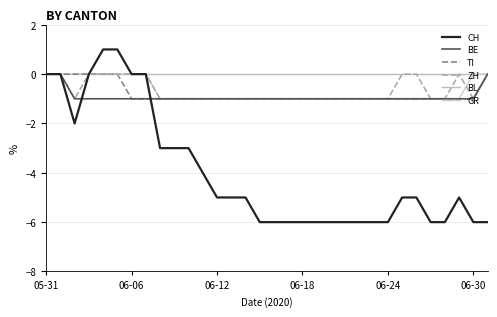

Is this an area chart (filled region under the line)?

No